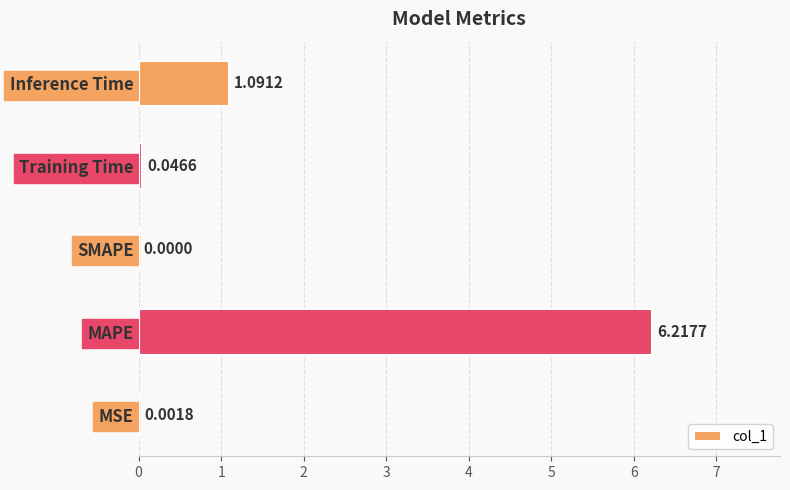

What is the sum of all values?

7.4